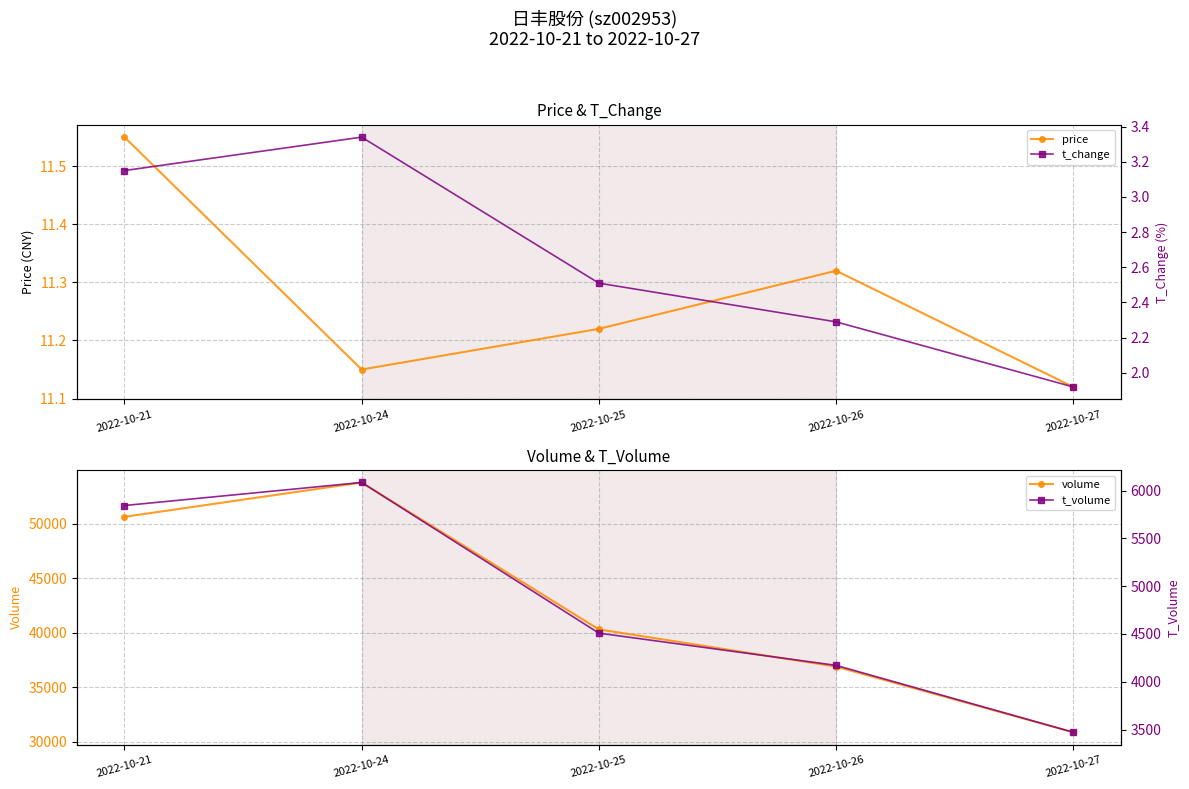

Reading left to right, what are all the values shown in this chart?

price: 2022-10-21=11.6	2022-10-24=11.2	2022-10-25=11.2	2022-10-26=11.3	2022-10-27=11.1
volume: 2022-10-21=50622.0	2022-10-24=53772.0	2022-10-25=40298.0	2022-10-26=36884.0	2022-10-27=30861.0
t_change: 2022-10-21=3.1	2022-10-24=3.3	2022-10-25=2.5	2022-10-26=2.3	2022-10-27=1.9
t_volume: 2022-10-21=5843.0	2022-10-24=6084.0	2022-10-25=4508.0	2022-10-26=4171.0	2022-10-27=3471.0